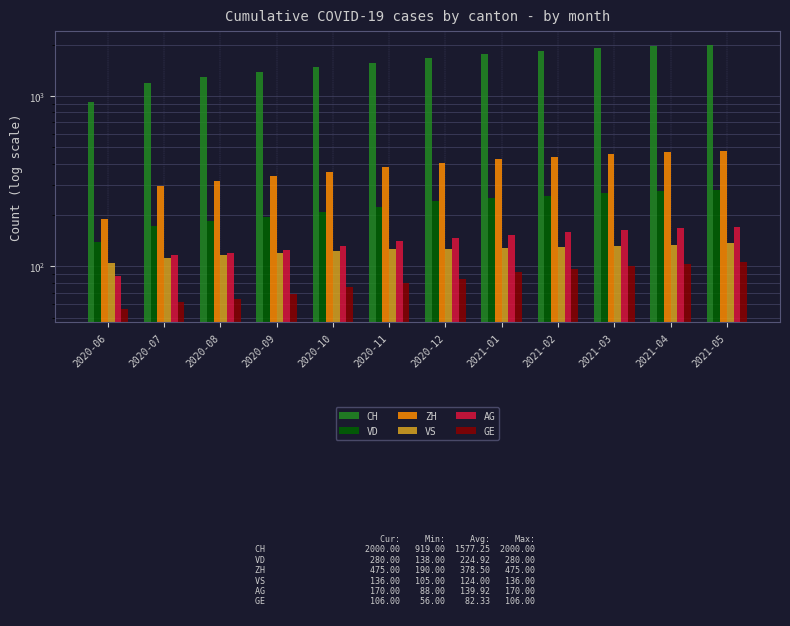

Is the value of VD at 2020-10 greater than the value of CH at 2020-12?

No